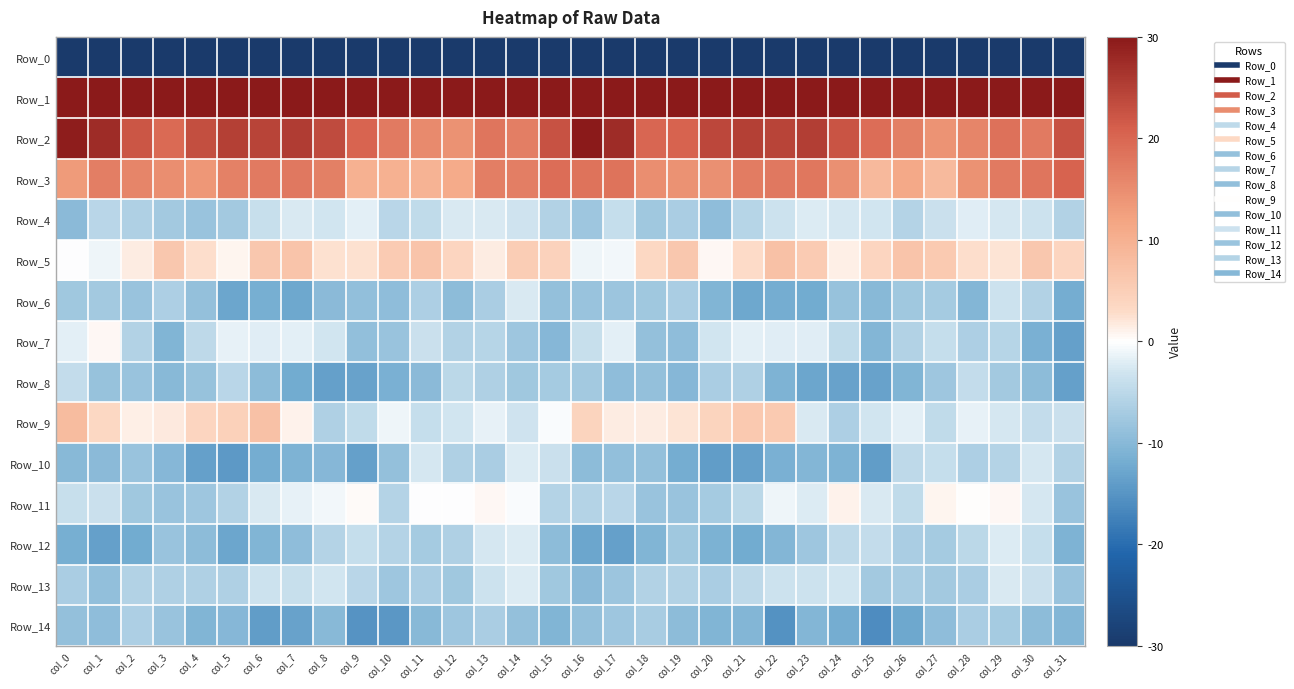

Reading left to right, what are all the values shown in this chart?

Row_0: col_0=-247.8	col_1=-218.5	col_2=-212.0	col_3=-214.6	col_4=-219.1	col_5=-221.5	col_6=-222.4	col_7=-219.4	col_8=-213.9	col_9=-214.4	col_10=-220.5	col_11=-219.3	col_12=-217.8	col_13=-217.8	col_14=-216.9	col_15=-202.4	col_16=-204.0	col_17=-214.0	col_18=-211.2	col_19=-217.2	col_20=-219.8	col_21=-222.1	col_22=-222.0	col_23=-216.9	col_24=-212.9	col_25=-217.2	col_26=-220.5	col_27=-218.9	col_28=-217.5	col_29=-217.8	col_30=-213.5	col_31=-222.0
Row_1: col_0=78.3	col_1=67.2	col_2=55.9	col_3=60.9	col_4=65.2	col_5=64.5	col_6=68.2	col_7=68.4	col_8=59.1	col_9=58.7	col_10=59.8	col_11=59.7	col_12=57.8	col_13=56.7	col_14=59.4	col_15=76.5	col_16=79.5	col_17=63.7	col_18=56.0	col_19=63.8	col_20=64.5	col_21=65.7	col_22=69.4	col_23=65.4	col_24=57.5	col_25=59.6	col_26=59.5	col_27=59.2	col_28=57.0	col_29=57.3	col_30=64.4	col_31=76.9
Row_2: col_0=29.3	col_1=27.5	col_2=22.1	col_3=19.6	col_4=23.0	col_5=24.9	col_6=24.5	col_7=25.4	col_8=23.6	col_9=20.3	col_10=17.5	col_11=15.3	col_12=14.5	col_13=18.2	col_14=17.1	col_15=22.6	col_16=30.3	col_17=27.5	col_18=20.0	col_19=20.5	col_20=24.0	col_21=25.0	col_22=24.5	col_23=25.3	col_24=22.5	col_25=19.1	col_26=16.7	col_27=14.1	col_28=16.0	col_29=18.7	col_30=17.5	col_31=22.5
Row_3: col_0=13.3	col_1=17.1	col_2=15.9	col_3=14.8	col_4=13.8	col_5=16.5	col_6=17.5	col_7=17.7	col_8=16.8	col_9=10.1	col_10=10.1	col_11=9.5	col_12=11.0	col_13=17.1	col_14=17.1	col_15=19.2	col_16=18.5	col_17=18.3	col_18=14.8	col_19=14.3	col_20=14.7	col_21=17.2	col_22=17.7	col_23=17.9	col_24=14.6	col_25=8.6	col_26=11.0	col_27=8.2	col_28=14.5	col_29=17.4	col_30=18.2	col_31=20.6
Row_4: col_0=-9.6	col_1=-5.2	col_2=-6.1	col_3=-7.3	col_4=-8.3	col_5=-7.4	col_6=-3.8	col_7=-2.5	col_8=-2.9	col_9=-1.8	col_10=-5.3	col_11=-4.5	col_12=-2.6	col_13=-2.4	col_14=-3.3	col_15=-6.1	col_16=-7.9	col_17=-4.2	col_18=-7.6	col_19=-6.8	col_20=-9.2	col_21=-5.6	col_22=-3.3	col_23=-2.2	col_24=-2.6	col_25=-2.8	col_26=-5.7	col_27=-3.7	col_28=-2.0	col_29=-2.6	col_30=-3.5	col_31=-6.1
Row_5: col_0=-0.0	col_1=-1.0	col_2=1.5	col_3=6.3	col_4=2.7	col_5=0.9	col_6=6.3	col_7=6.6	col_8=2.5	col_9=2.6	col_10=5.6	col_11=6.8	col_12=3.8	col_13=1.6	col_14=5.2	col_15=4.3	col_16=-1.0	col_17=-0.8	col_18=3.4	col_19=6.3	col_20=0.6	col_21=3.0	col_22=7.1	col_23=5.5	col_24=1.4	col_25=3.8	col_26=6.6	col_27=5.9	col_28=2.7	col_29=2.3	col_30=6.1	col_31=3.8
Row_6: col_0=-7.6	col_1=-7.3	col_2=-8.3	col_3=-6.3	col_4=-8.8	col_5=-12.7	col_6=-11.5	col_7=-12.5	col_8=-9.7	col_9=-9.1	col_10=-9.2	col_11=-6.3	col_12=-9.5	col_13=-6.6	col_14=-2.5	col_15=-8.7	col_16=-8.2	col_17=-8.1	col_18=-7.7	col_19=-6.6	col_20=-10.7	col_21=-12.5	col_22=-11.8	col_23=-12.1	col_24=-8.5	col_25=-10.0	col_26=-7.7	col_27=-7.1	col_28=-10.3	col_29=-3.3	col_30=-5.9	col_31=-11.9
Row_7: col_0=-1.7	col_1=0.7	col_2=-6.1	col_3=-10.6	col_4=-4.9	col_5=-1.6	col_6=-2.1	col_7=-1.8	col_8=-3.0	col_9=-9.0	col_10=-8.4	col_11=-3.7	col_12=-6.0	col_13=-5.6	col_14=-7.9	col_15=-10.2	col_16=-3.8	col_17=-1.8	col_18=-8.7	col_19=-9.3	col_20=-2.8	col_21=-1.7	col_22=-1.9	col_23=-2.0	col_24=-4.6	col_25=-10.5	col_26=-6.1	col_27=-4.2	col_28=-6.5	col_29=-5.5	col_30=-11.3	col_31=-13.5
Row_8: col_0=-4.5	col_1=-8.4	col_2=-8.4	col_3=-10.1	col_4=-8.5	col_5=-5.4	col_6=-9.4	col_7=-12.2	col_8=-13.4	col_9=-13.2	col_10=-11.3	col_11=-9.6	col_12=-5.0	col_13=-6.2	col_14=-7.6	col_15=-7.2	col_16=-7.5	col_17=-9.2	col_18=-8.7	col_19=-10.2	col_20=-6.8	col_21=-6.2	col_22=-10.8	col_23=-12.7	col_24=-13.2	col_25=-13.3	col_26=-10.6	col_27=-7.9	col_28=-4.3	col_29=-7.4	col_30=-9.5	col_31=-13.5
Row_9: col_0=8.1	col_1=3.5	col_2=1.2	col_3=1.7	col_4=3.9	col_5=4.5	col_6=7.0	col_7=1.0	col_8=-6.2	col_9=-4.7	col_10=-1.0	col_11=-4.1	col_12=-2.9	col_13=-1.6	col_14=-3.1	col_15=-0.4	col_16=4.2	col_17=1.5	col_18=1.4	col_19=2.3	col_20=4.0	col_21=5.9	col_22=5.8	col_23=-2.4	col_24=-6.4	col_25=-2.9	col_26=-1.7	col_27=-4.5	col_28=-1.5	col_29=-2.7	col_30=-4.4	col_31=-3.6
Row_10: col_0=-10.0	col_1=-9.8	col_2=-8.4	col_3=-10.3	col_4=-13.5	col_5=-14.3	col_6=-11.8	col_7=-10.8	col_8=-10.2	col_9=-13.6	col_10=-8.7	col_11=-2.7	col_12=-6.1	col_13=-6.7	col_14=-2.2	col_15=-3.6	col_16=-9.5	col_17=-9.0	col_18=-8.9	col_19=-11.8	col_20=-14.0	col_21=-13.6	col_22=-11.4	col_23=-10.5	col_24=-10.9	col_25=-14.0	col_26=-4.7	col_27=-4.0	col_28=-6.4	col_29=-5.7	col_30=-2.7	col_31=-6.1
Row_11: col_0=-3.8	col_1=-3.7	col_2=-7.7	col_3=-8.3	col_4=-7.9	col_5=-5.9	col_6=-2.4	col_7=-1.6	col_8=-0.7	col_9=0.4	col_10=-5.7	col_11=-0.1	col_12=-0.1	col_13=0.7	col_14=-0.3	col_15=-5.8	col_16=-5.8	col_17=-5.3	col_18=-8.3	col_19=-8.2	col_20=-7.1	col_21=-4.9	col_22=-1.1	col_23=-2.2	col_24=1.0	col_25=-2.4	col_26=-4.5	col_27=0.7	col_28=0.0	col_29=0.7	col_30=-2.7	col_31=-8.3
Row_12: col_0=-11.6	col_1=-13.6	col_2=-12.2	col_3=-8.4	col_4=-9.5	col_5=-12.7	col_6=-10.7	col_7=-9.3	col_8=-5.8	col_9=-4.2	col_10=-5.8	col_11=-7.2	col_12=-6.1	col_13=-2.7	col_14=-2.2	col_15=-9.4	col_16=-12.9	col_17=-13.5	col_18=-10.7	col_19=-7.7	col_20=-11.2	col_21=-12.1	col_22=-10.4	col_23=-8.0	col_24=-4.8	col_25=-4.4	col_26=-6.6	col_27=-7.1	col_28=-5.2	col_29=-2.2	col_30=-4.1	col_31=-10.8
Row_13: col_0=-6.7	col_1=-9.1	col_2=-5.9	col_3=-6.1	col_4=-6.2	col_5=-6.2	col_6=-3.4	col_7=-3.8	col_8=-2.9	col_9=-5.3	col_10=-7.8	col_11=-6.7	col_12=-7.7	col_13=-3.5	col_14=-2.3	col_15=-7.5	col_16=-9.7	col_17=-8.0	col_18=-6.0	col_19=-5.9	col_20=-6.8	col_21=-4.8	col_22=-3.5	col_23=-3.5	col_24=-3.0	col_25=-7.3	col_26=-6.9	col_27=-7.3	col_28=-6.7	col_29=-2.5	col_30=-3.7	col_31=-8.2
Row_14: col_0=-8.8	col_1=-9.3	col_2=-6.4	col_3=-8.2	col_4=-10.7	col_5=-10.1	col_6=-13.9	col_7=-13.2	col_8=-9.9	col_9=-15.2	col_10=-14.6	col_11=-10.1	col_12=-7.9	col_13=-6.6	col_14=-8.8	col_15=-10.8	col_16=-8.8	col_17=-7.9	col_18=-6.8	col_19=-9.5	col_20=-10.8	col_21=-10.4	col_22=-15.5	col_23=-10.5	col_24=-11.8	col_25=-16.1	col_26=-12.6	col_27=-9.3	col_28=-6.6	col_29=-7.1	col_30=-9.5	col_31=-10.5